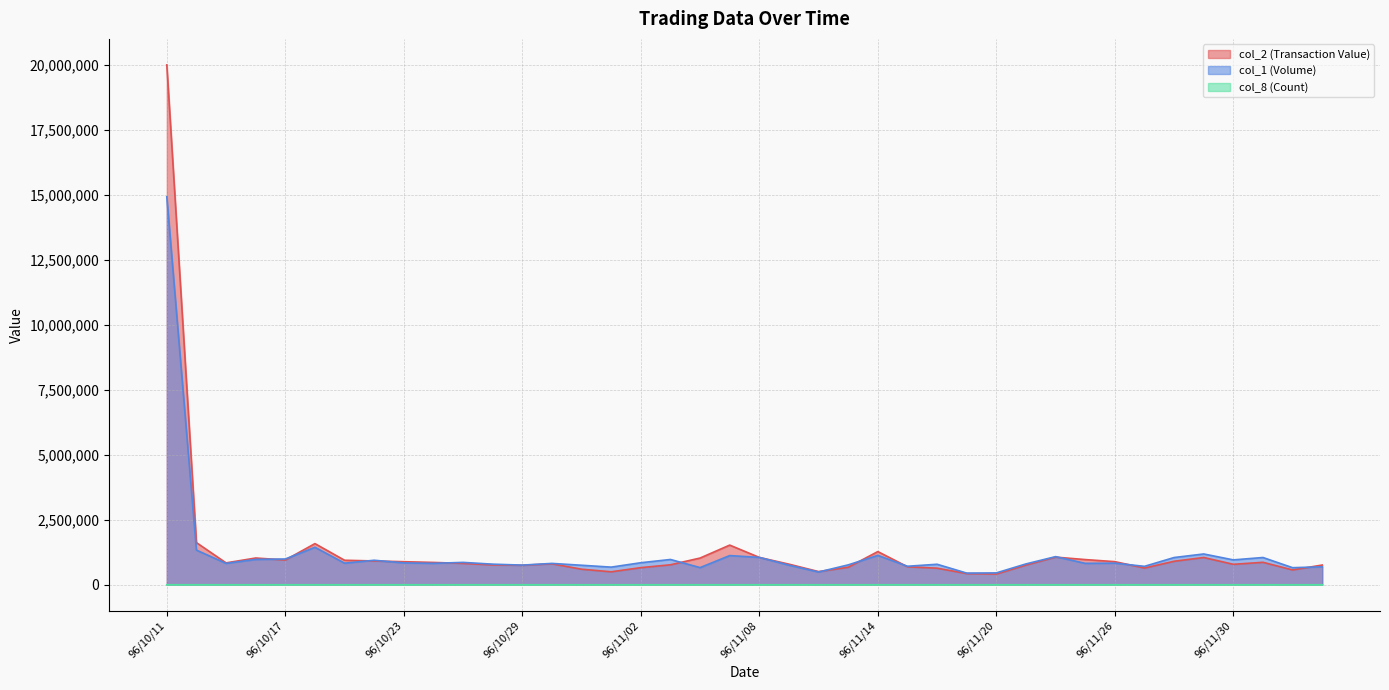

Does the chart display data point markers on the line(s)?

No